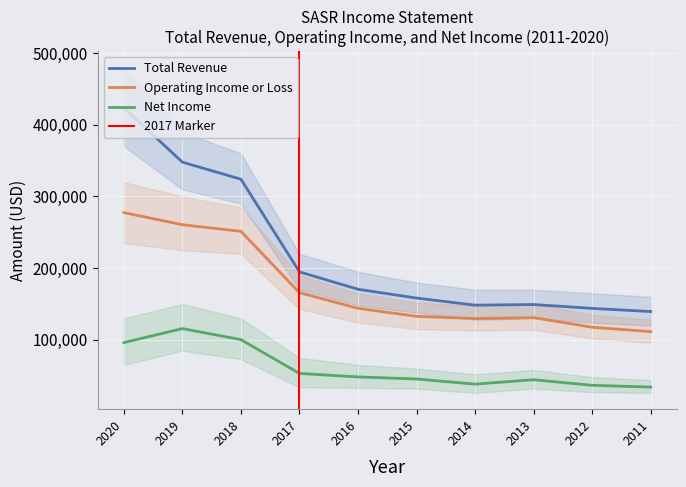

Where is the first local maximum for Net Income?

2019